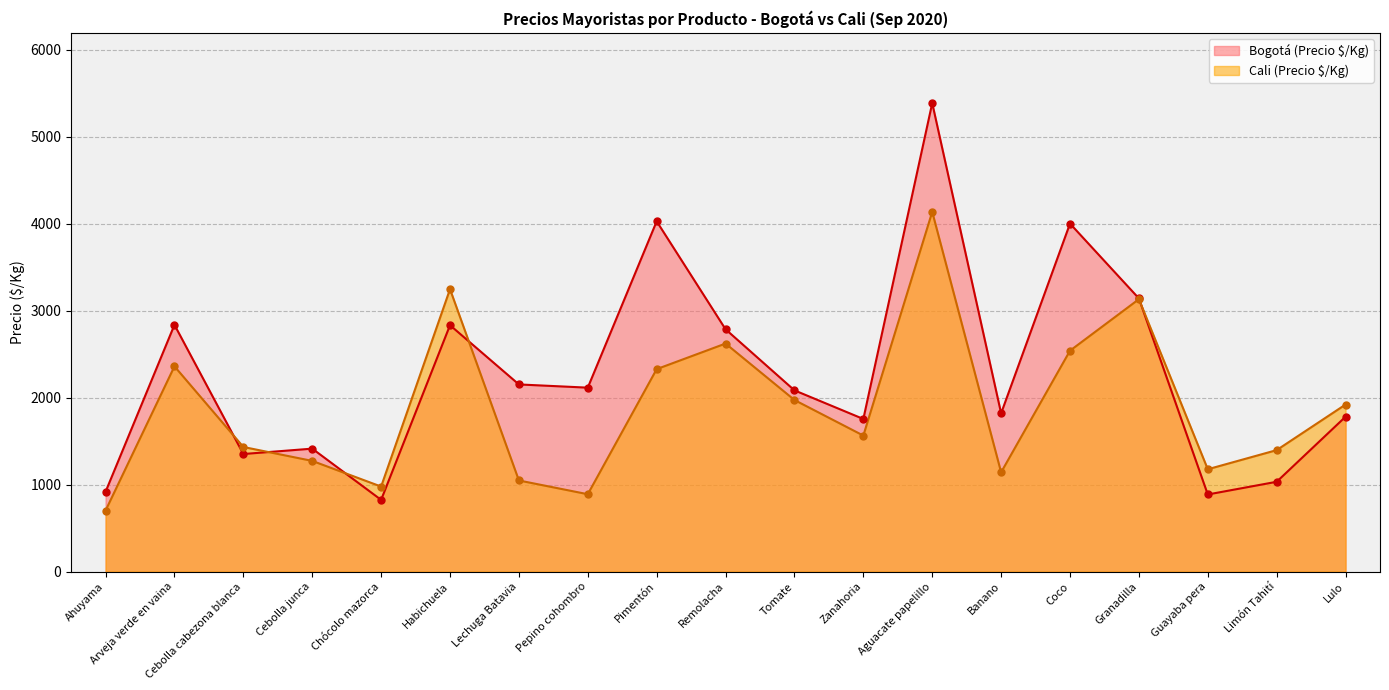

Is the value of Bogotá (Precio $/Kg) at Ahuyama greater than the value of Cali (Precio $/Kg) at Guayaba pera?

No